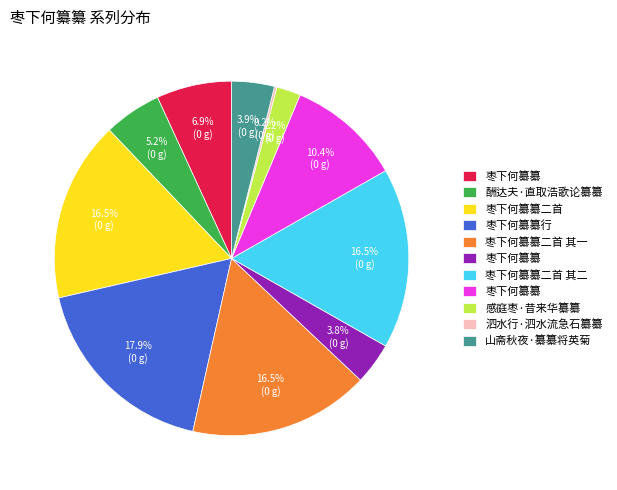

Does any single category account for the majority?

No